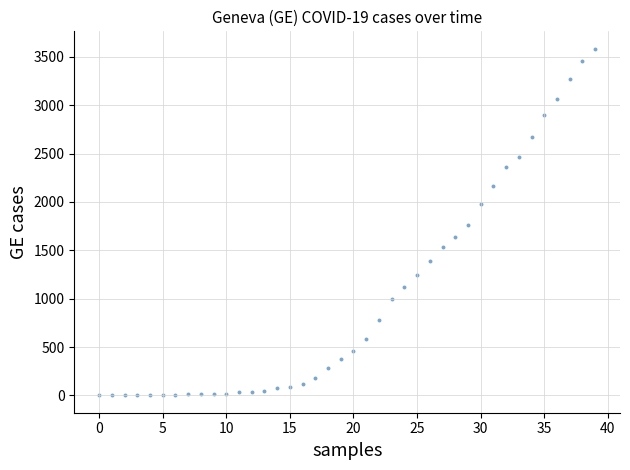

What is the range of Y values (max minus min)?

3584